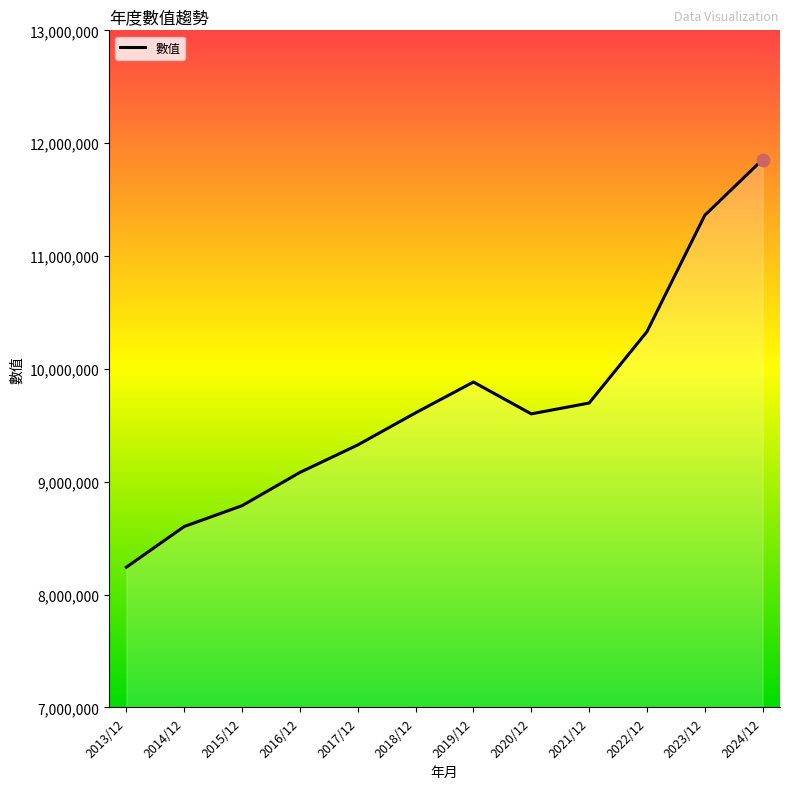

What is the change in value from 2016/12 to 2024/12?

+2773110